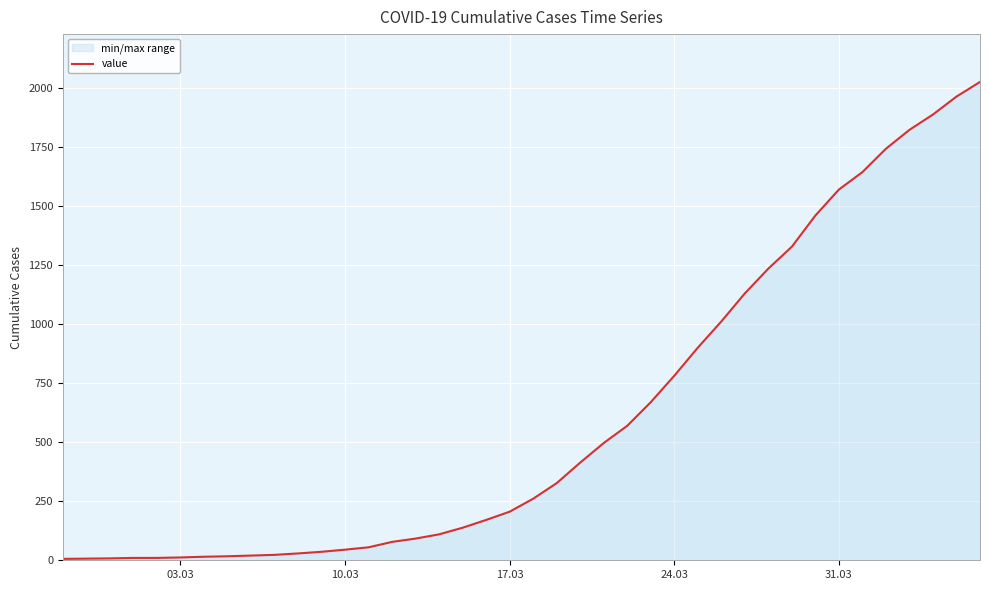

How many data points are less than 261?

20